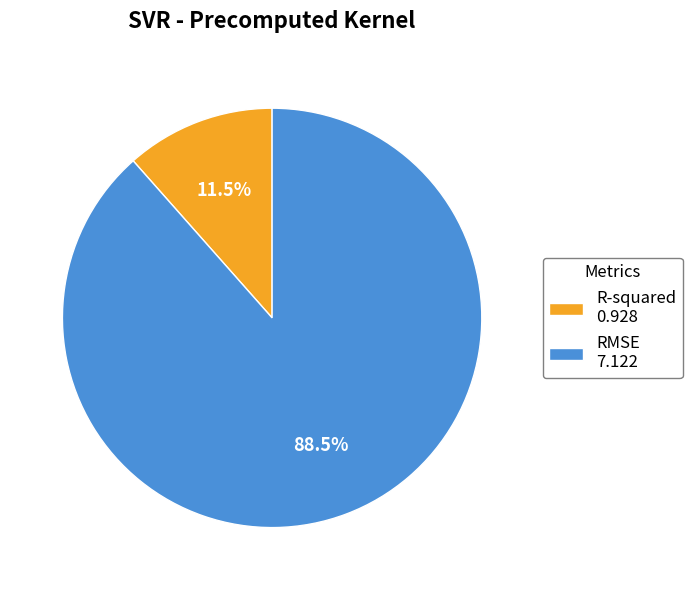

What is the largest slice in the pie chart?

RMSE